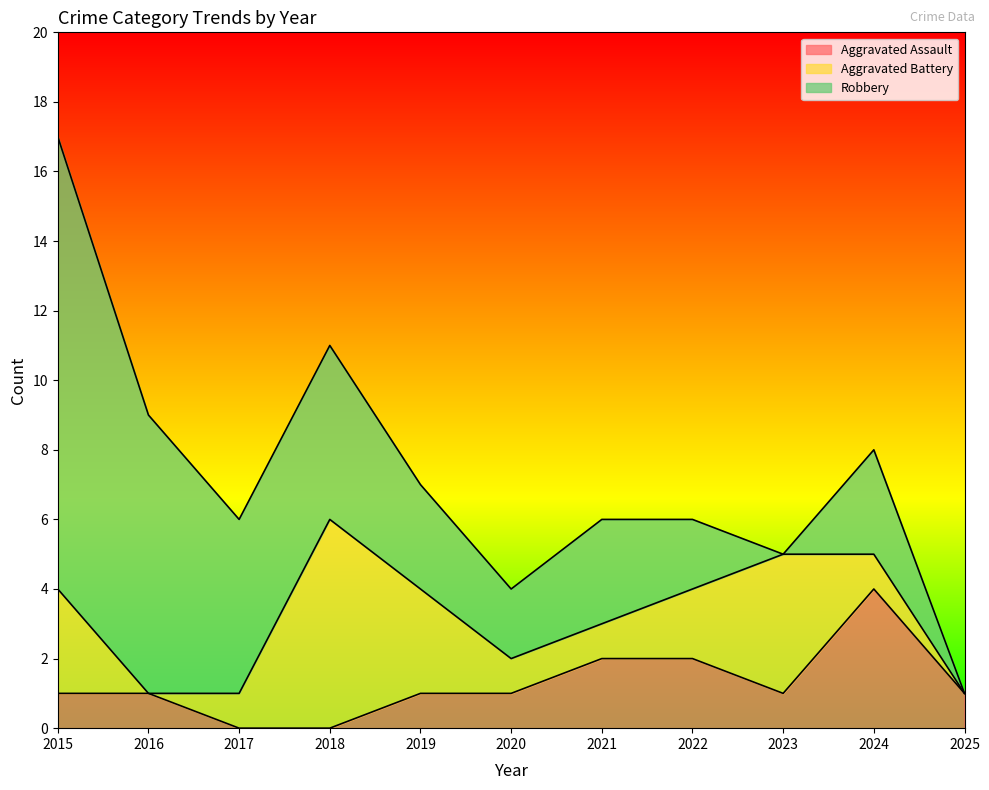

Between which two adjacent categories do Aggravated Battery and Aggravated Assault first intersect?

2015 and 2016